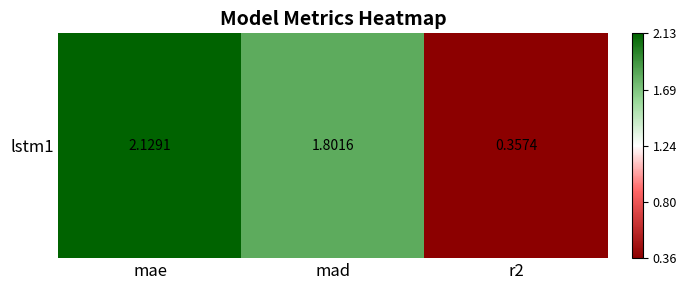

At which label does the data first exceed 1?

mae